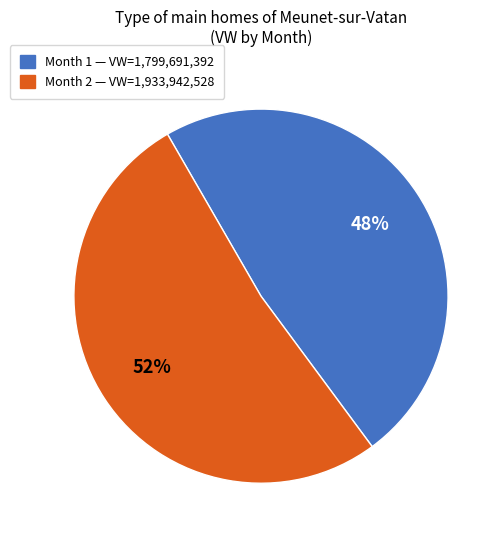

Does any single category account for the majority?

Yes